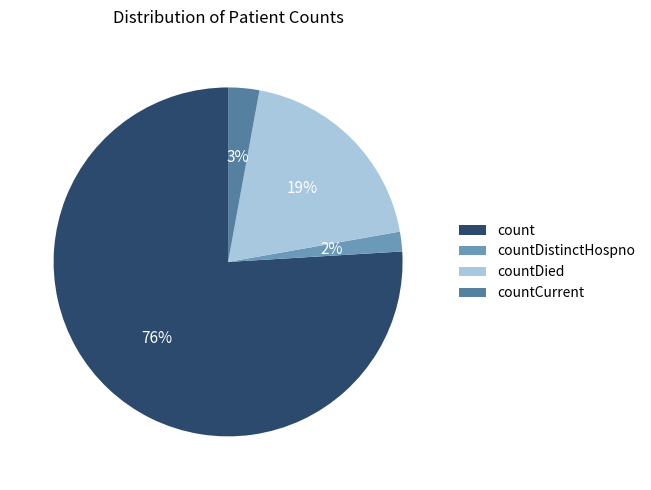

To the nearest percent, what portion does count represent?

76%